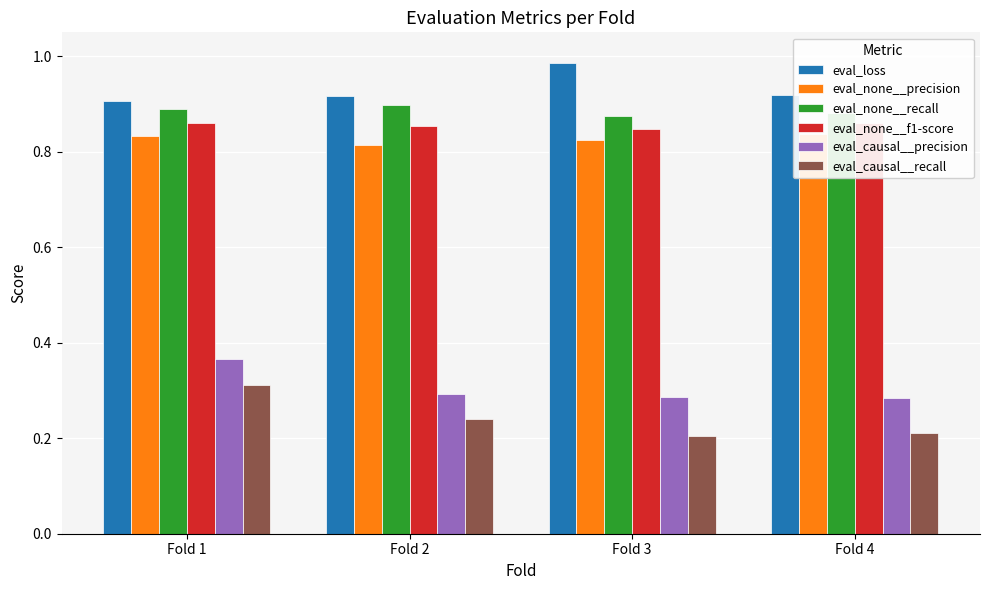

Which category has the lowest value in the eval_causal__recall series?

Fold 3